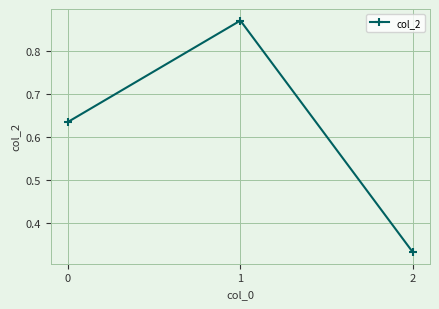

Does the chart display data point markers on the line(s)?

Yes